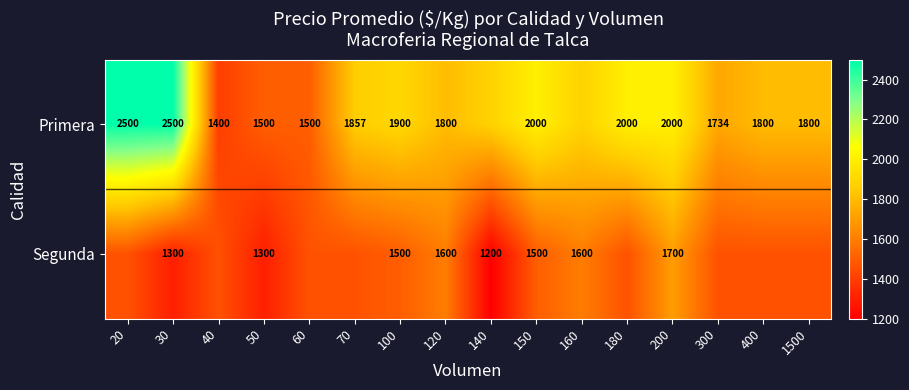

What is the total value across all series at 160?

3477.9